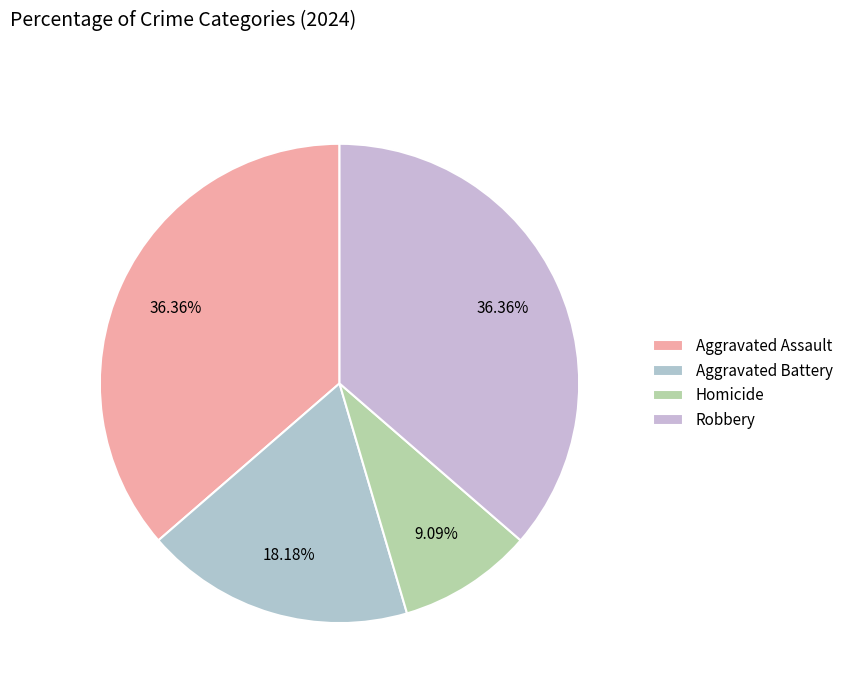

Between Aggravated Assault and Robbery, which is larger?

Aggravated Assault